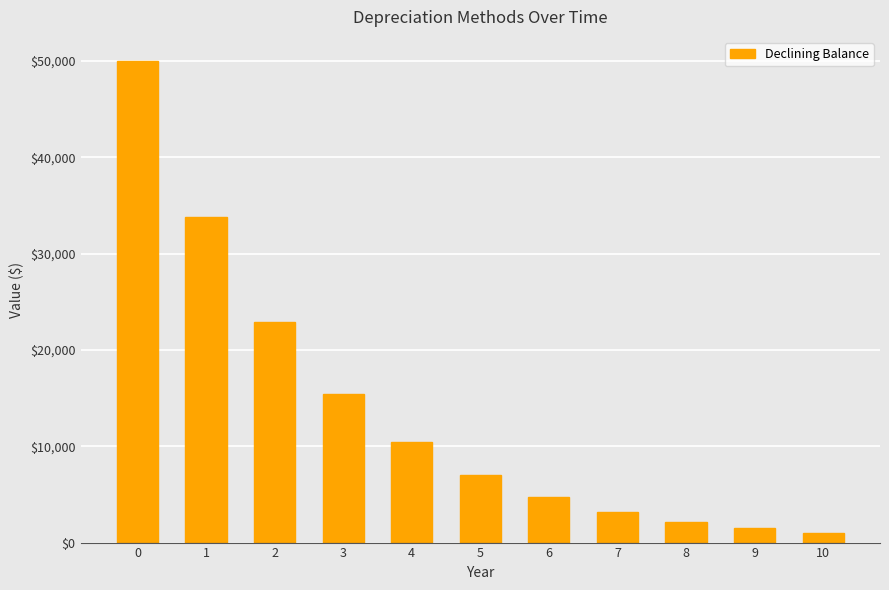

Does the chart contain any negative values?

No